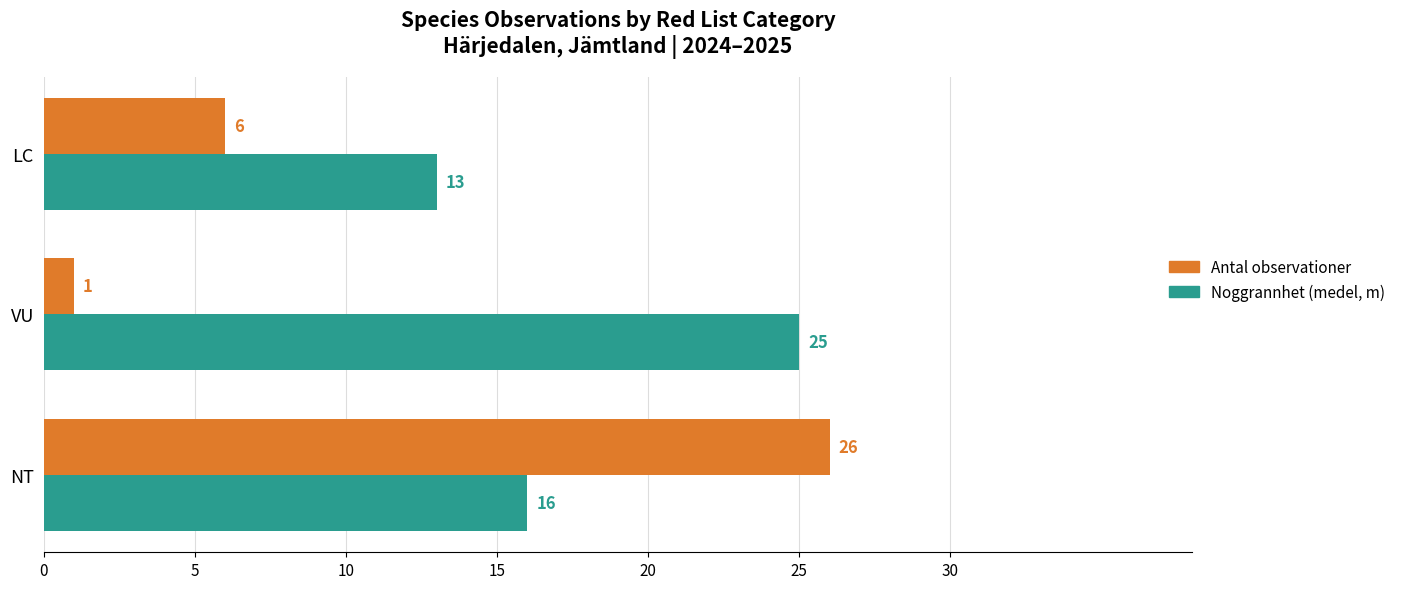

The value of Noggrannhet (medel, m) at NT is 9. True or false?

False